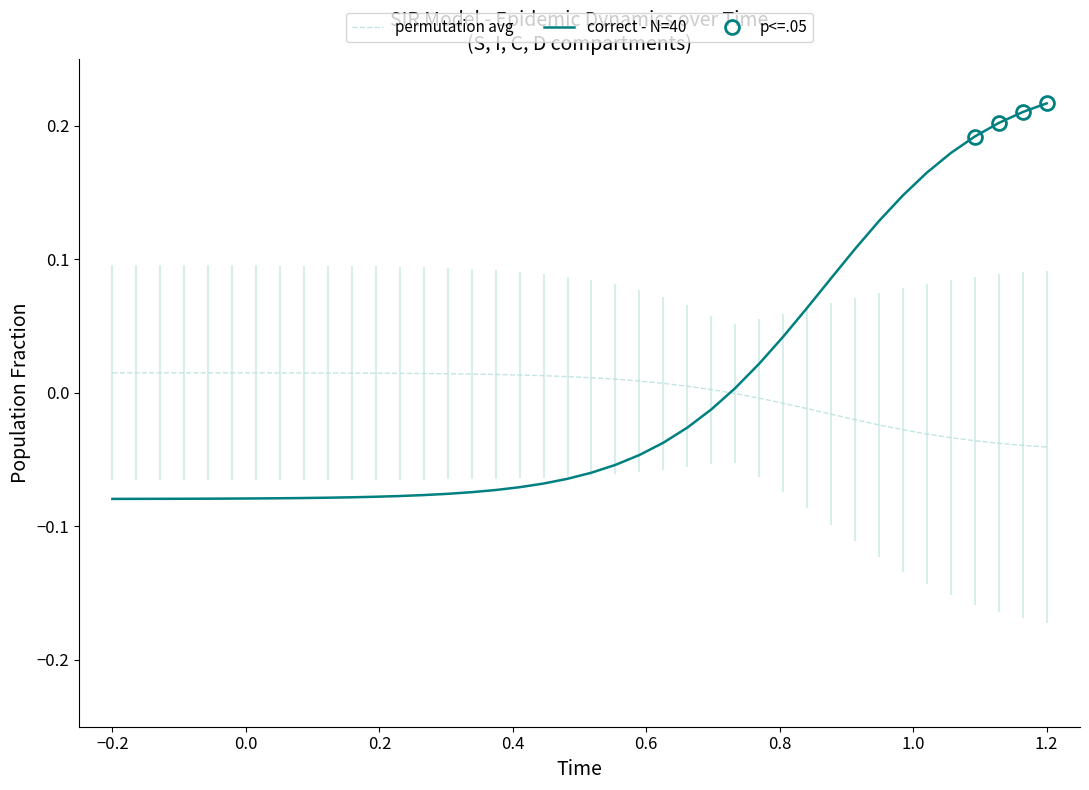

What is the greatest value displayed?

0.2